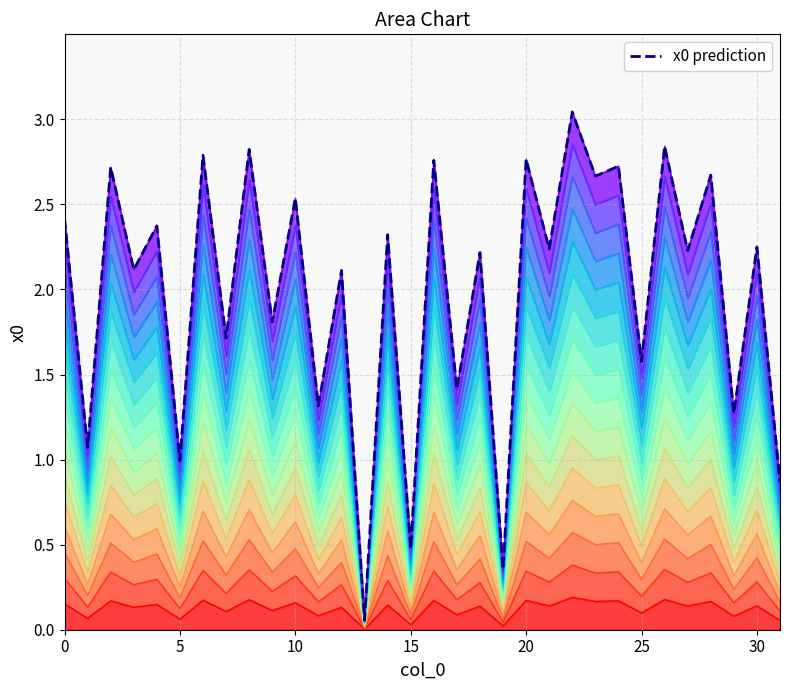

What is the smallest value displayed?

0.1